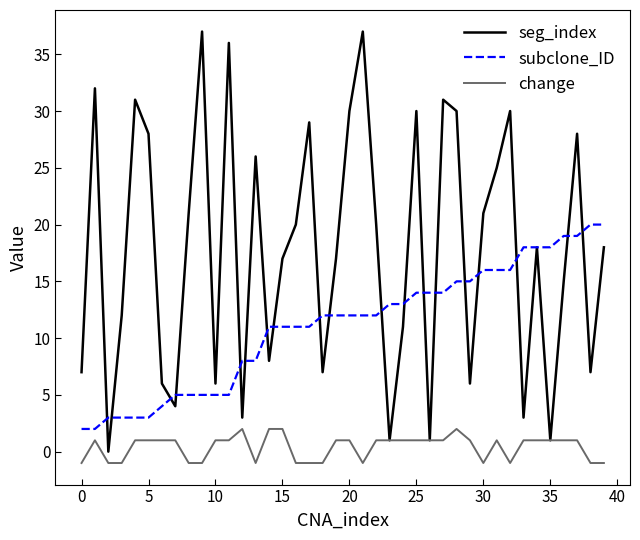

Which series has the largest total across all categories?

seg_index